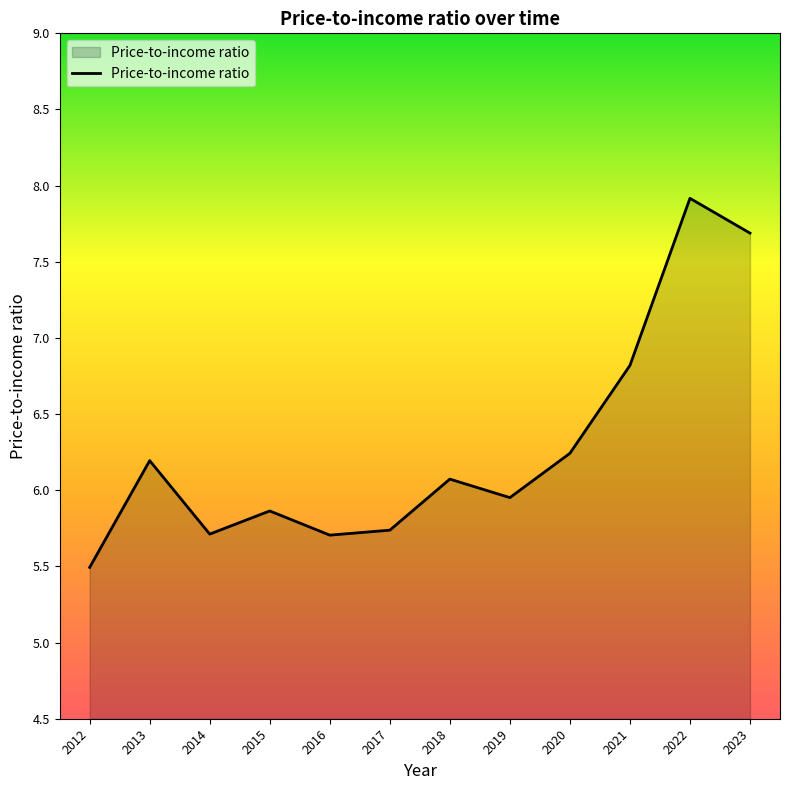

How many values exceed 6?

6